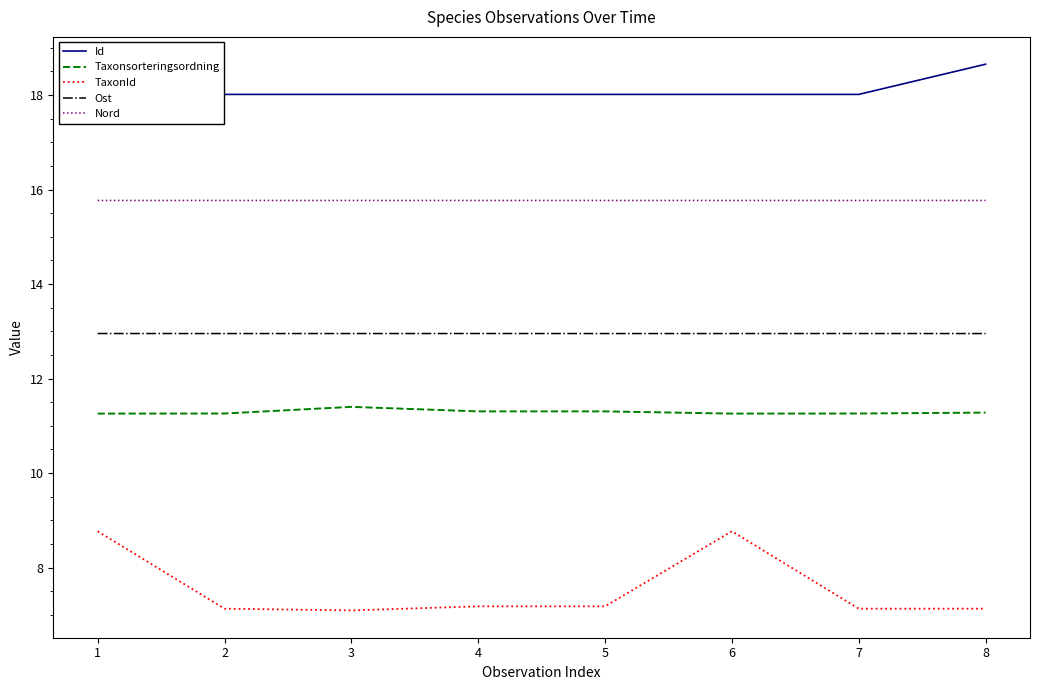

Which category has the highest value in the Id series?

8